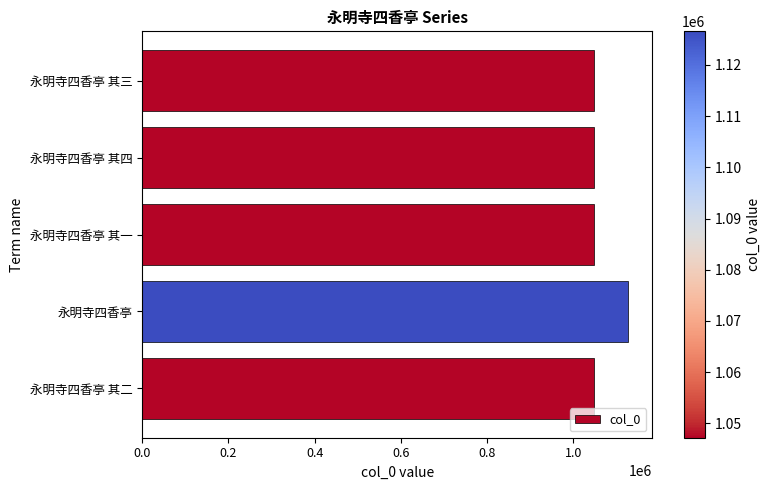

What is the sum of all values?

5315370